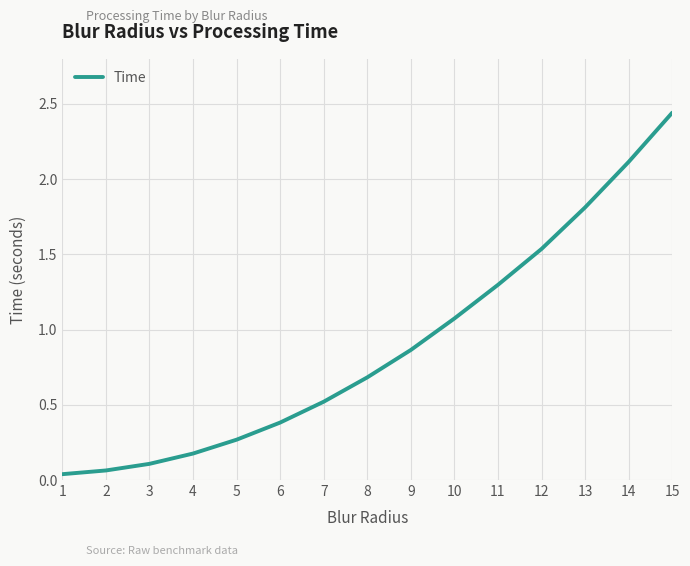

List the labels in order of value, largest first.

15, 14, 13, 12, 11, 10, 9, 8, 7, 6, 5, 4, 3, 2, 1